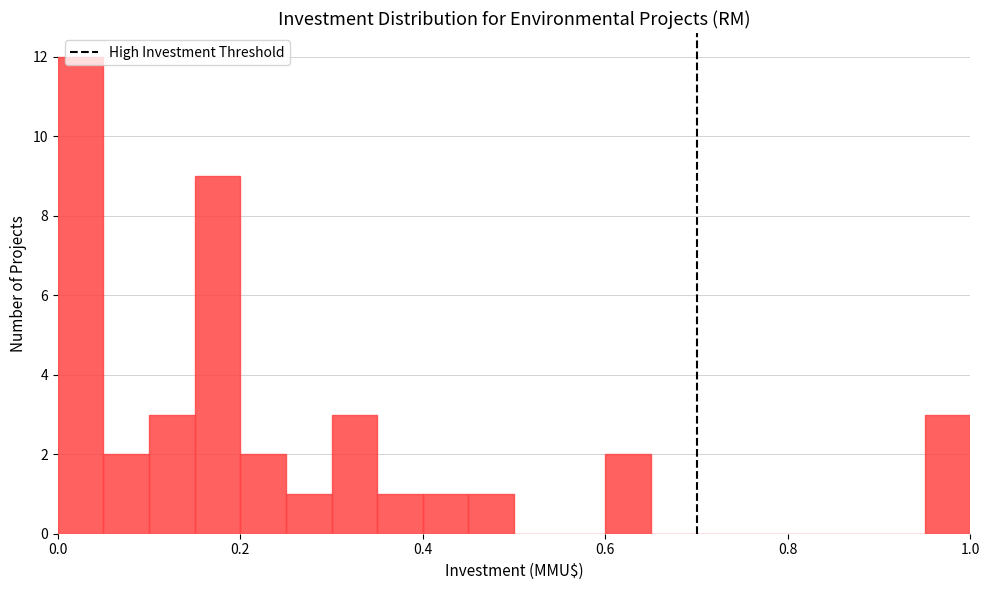

Read against the x-axis, roughly where is the centre of the tallest bar?

0.02